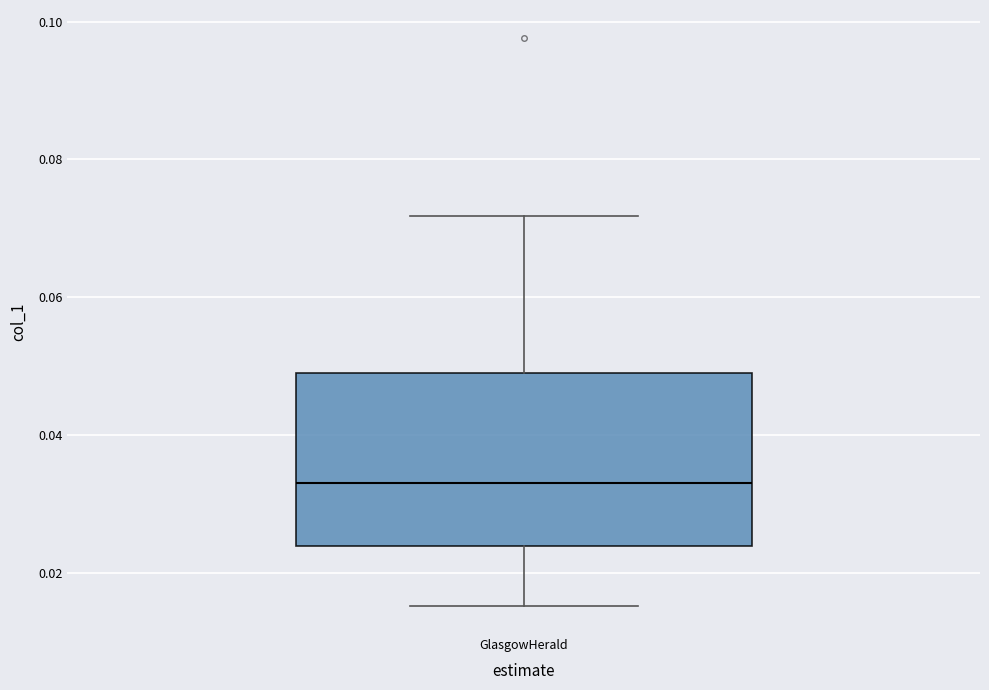

Where is the upper edge of the box for GlasgowHerald on the y-axis? The values are not printed on the chart, so give them approximately, as read against the axis.

0.050